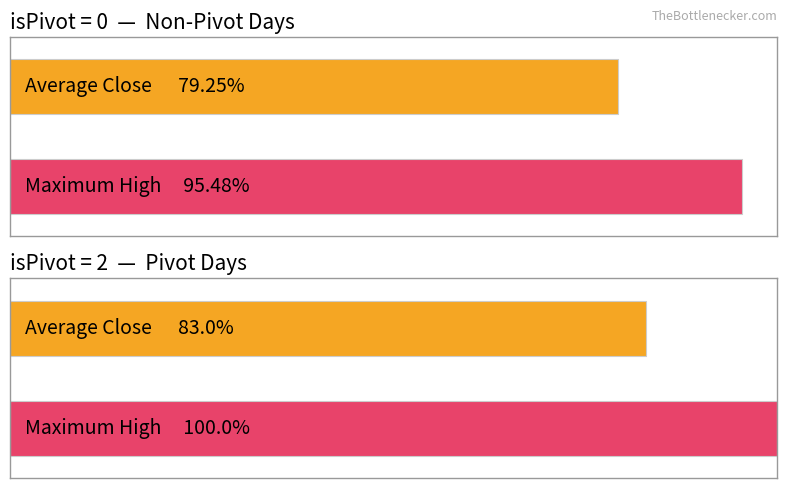

List the series in order of their peak value, lowest first.

Average Close, Maximum High